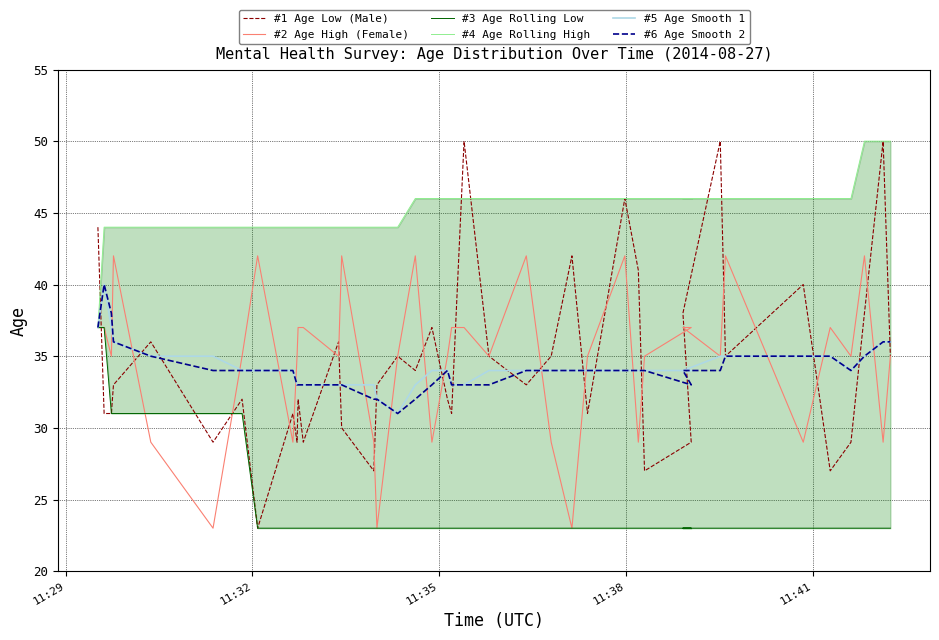

How many #4 Age Rolling High values are between 44 and 46?

36